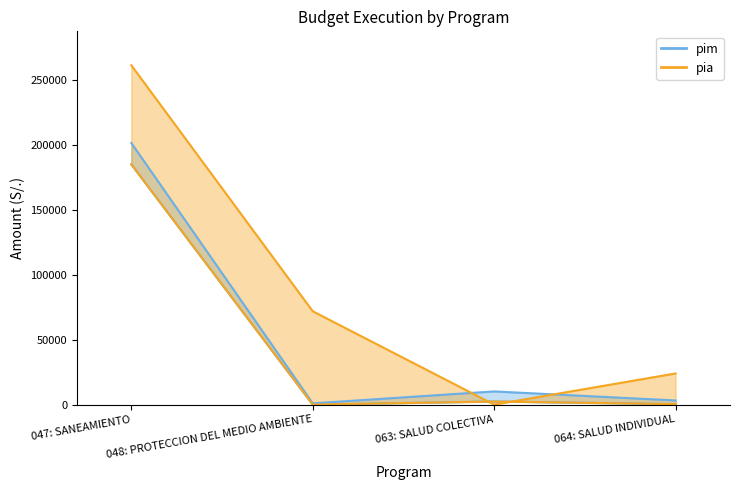

Which has a higher value, 063: SALUD COLECTIVA or 064: SALUD INDIVIDUAL?

063: SALUD COLECTIVA